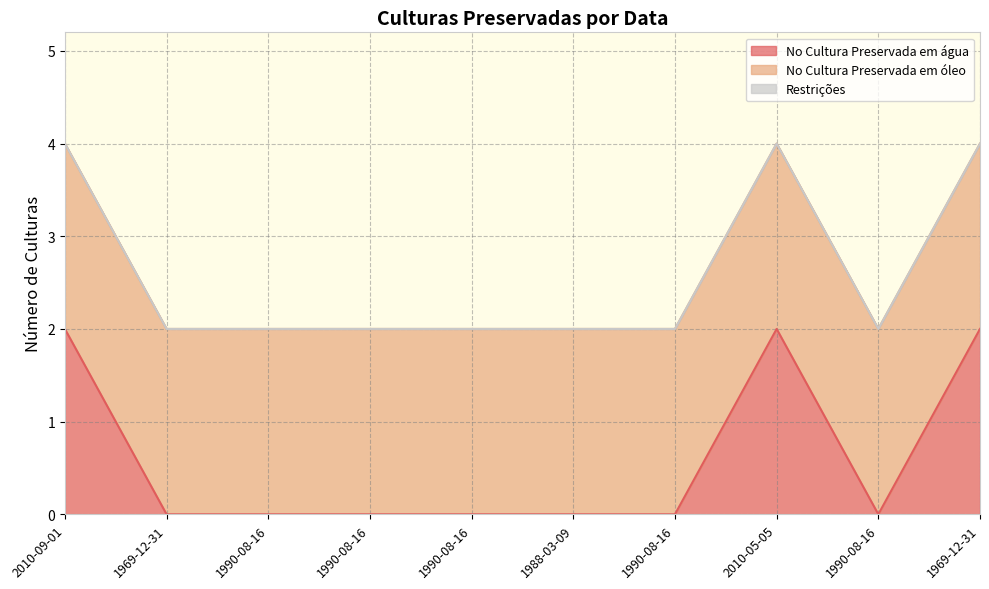

True or false: No Cultura Preservada em óleo has more than 2 points higher than both neighbors.

False